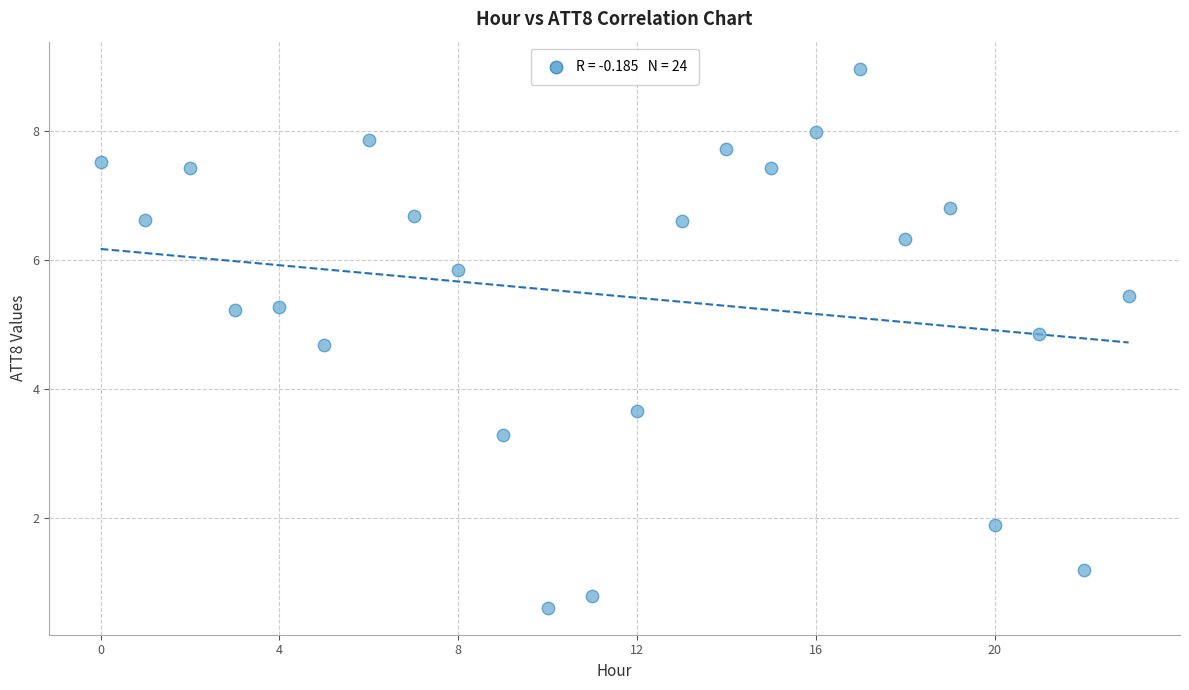

What is the range of Y values (max minus min)?

8.4